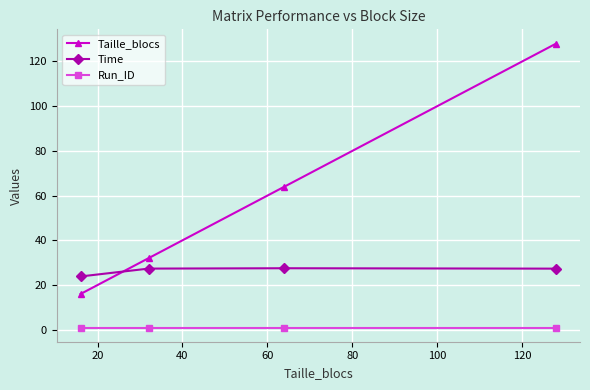

How many times do Taille_blocs and Time cross each other?

1